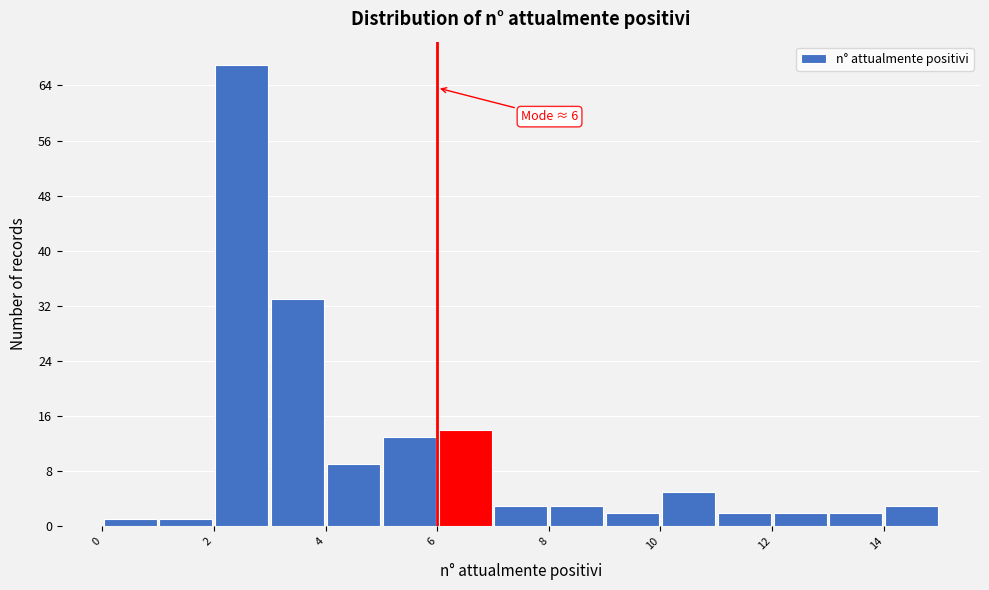

Over which range of the x-axis is the bar tallest?

2 to 3